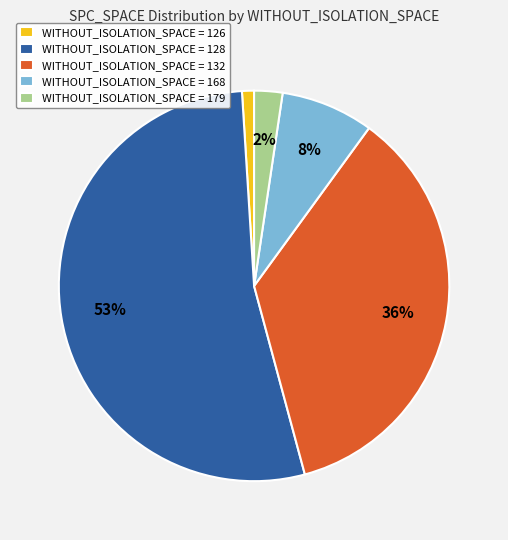

How many segments does this pie chart have?

5